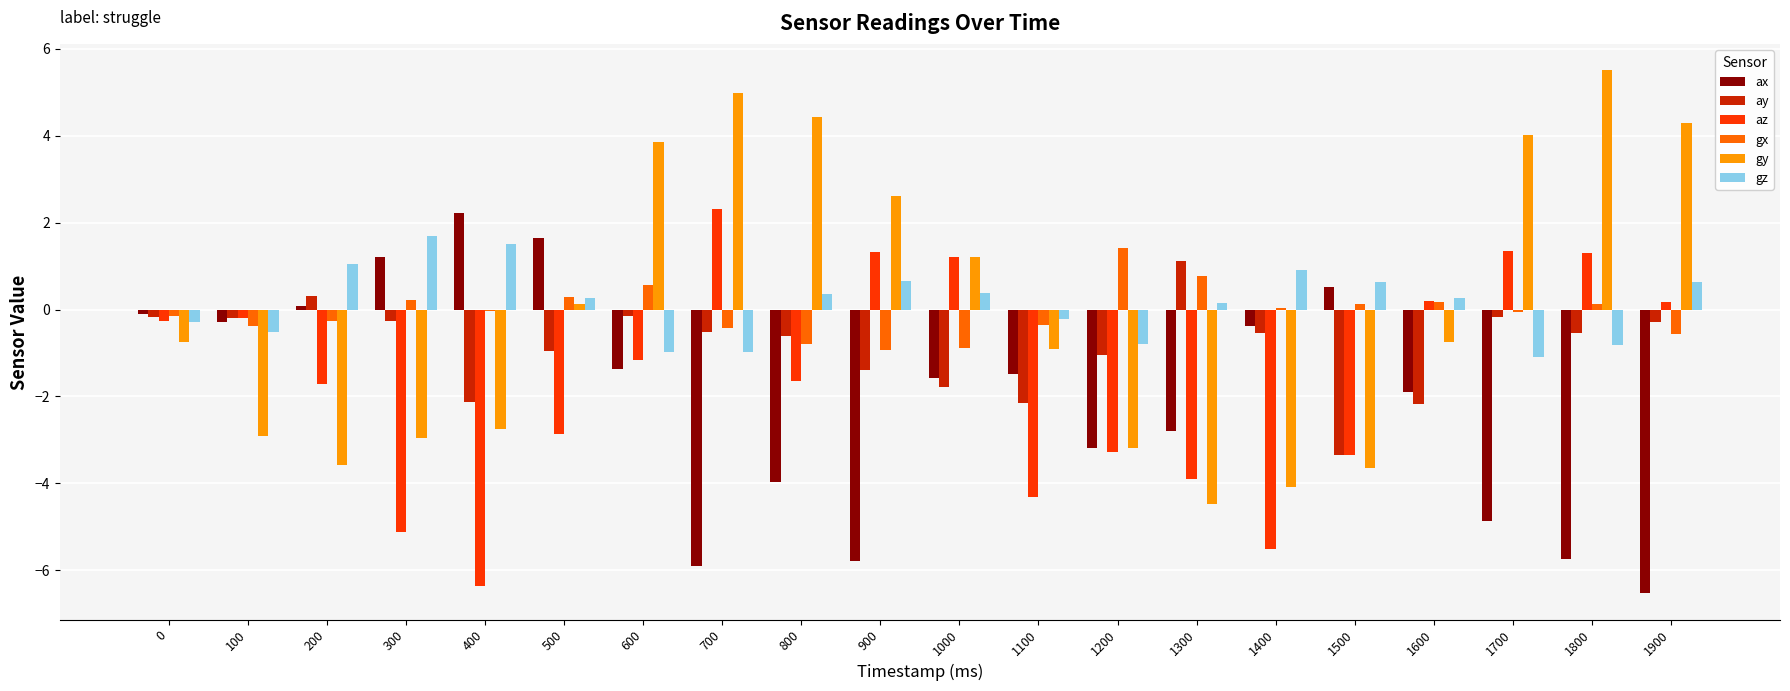

What is the maximum value for ay?

1.1